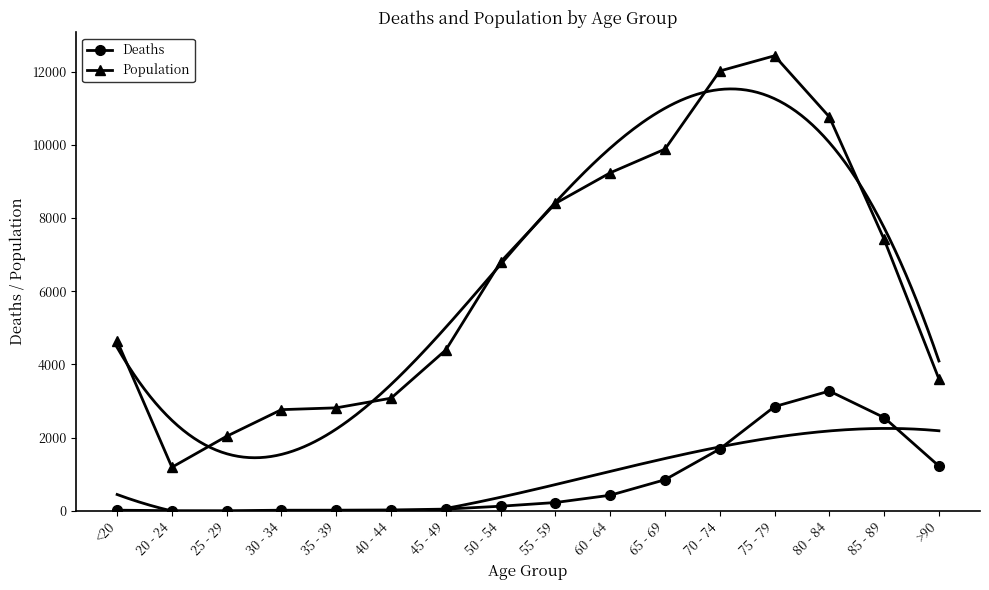

What is the spread (max minus min) of values at 50 - 54?

6677